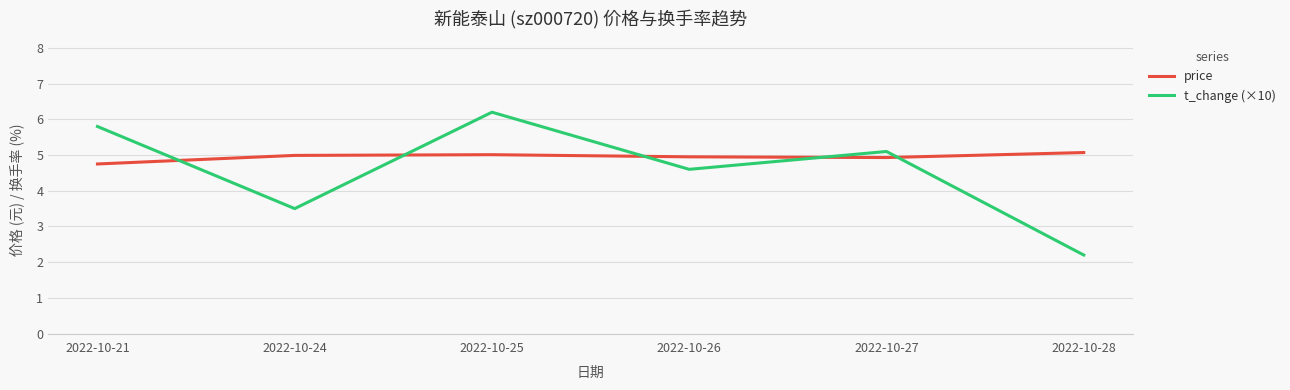

The value of price at 2022-10-21 is 4.8. True or false?

True